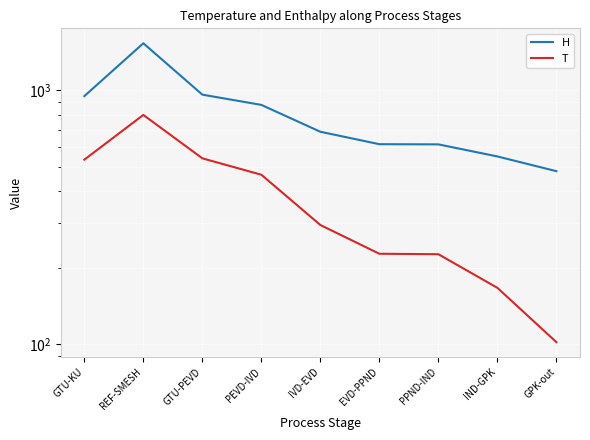

What is the minimum value shown in the chart?

102.1